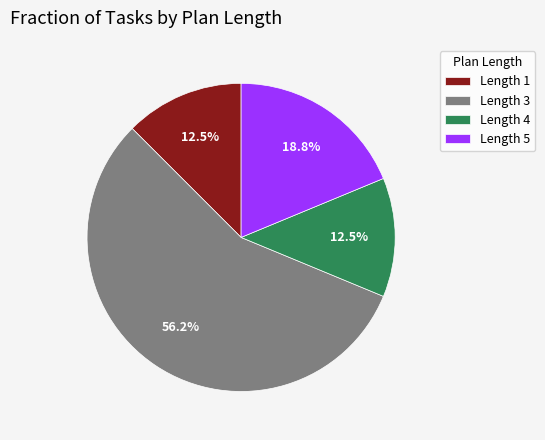

What is the ratio of the value at Length 3 to the value at Length 1?

4.5